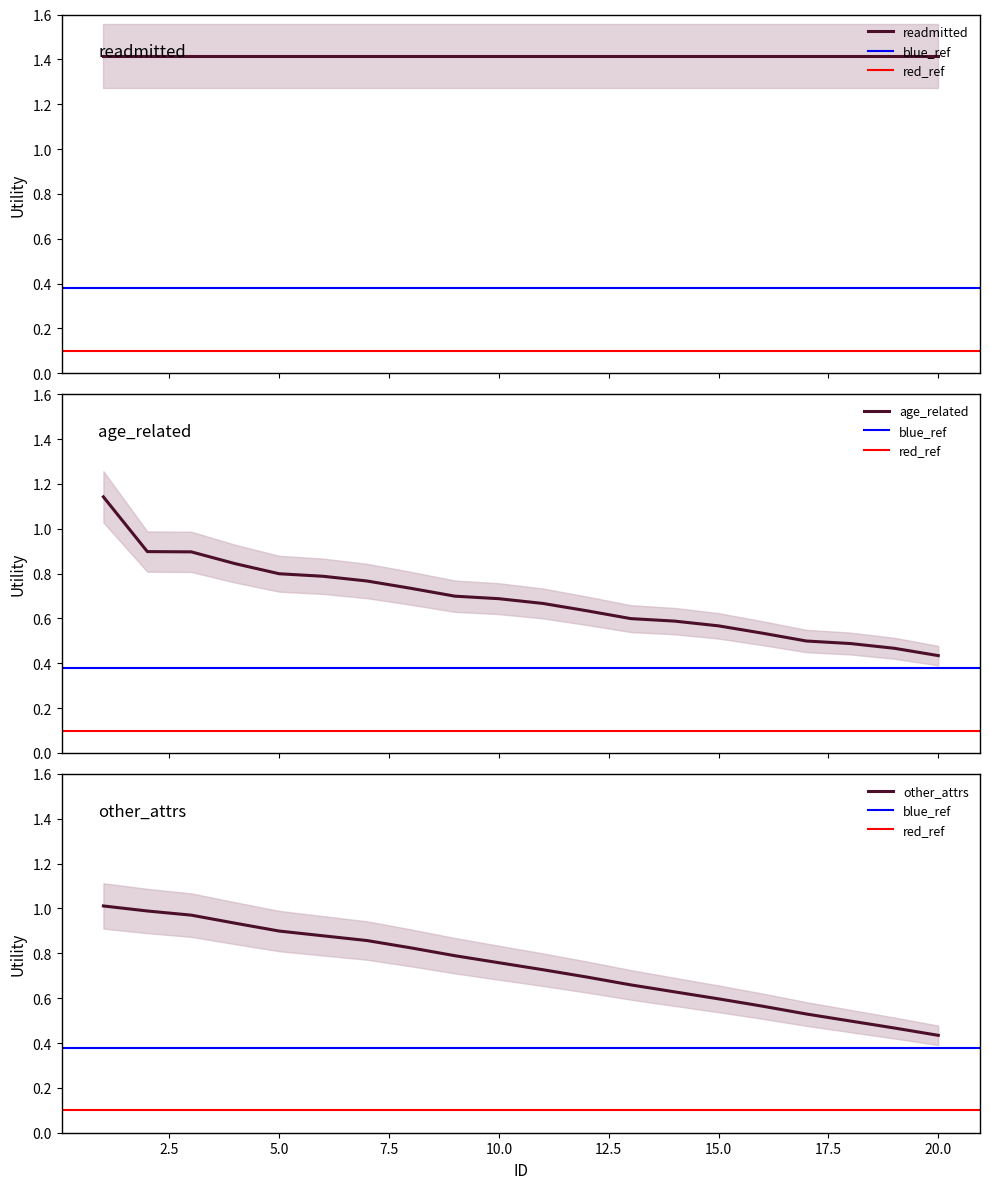

What is the smallest value displayed?

0.4